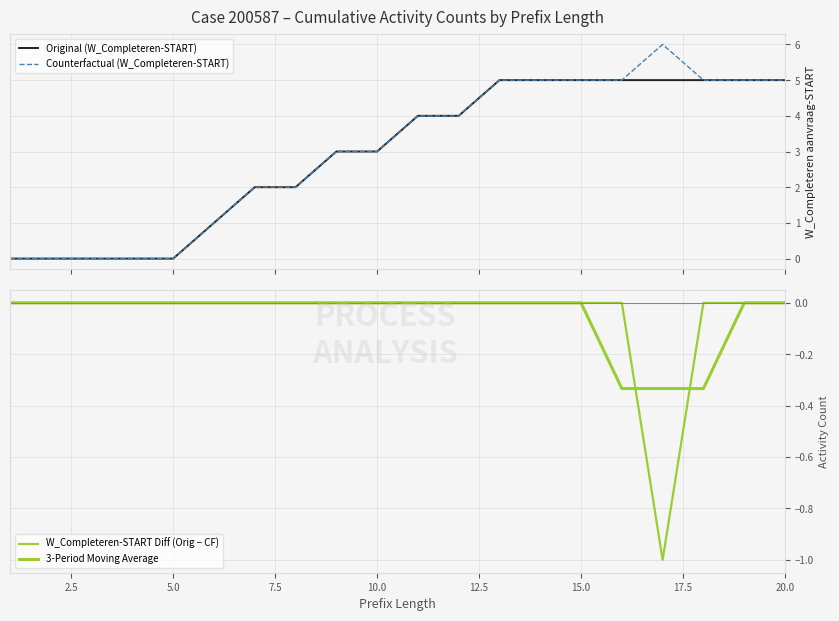

What is the sum of all Counterfactual (W_Completeren-START) values?

60